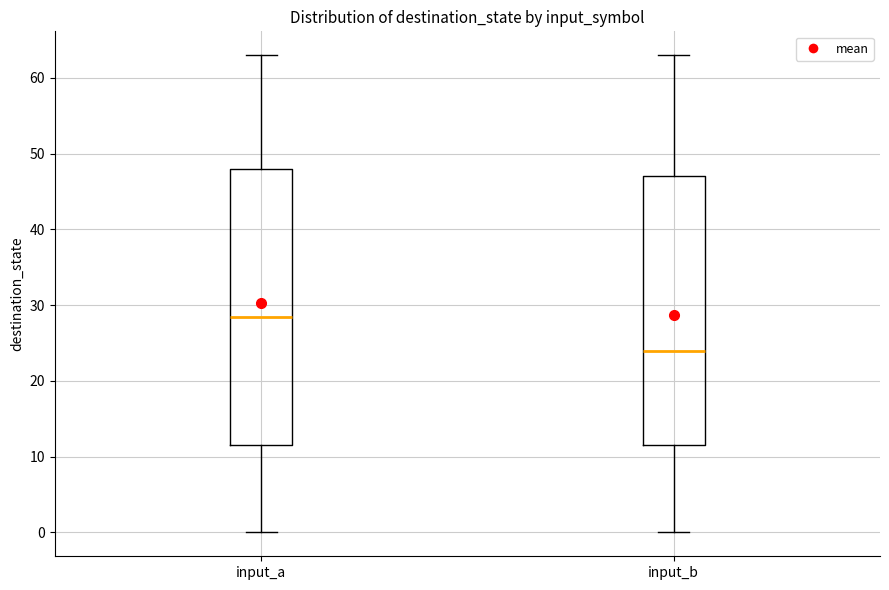

Which box's median line is the highest?

input_a